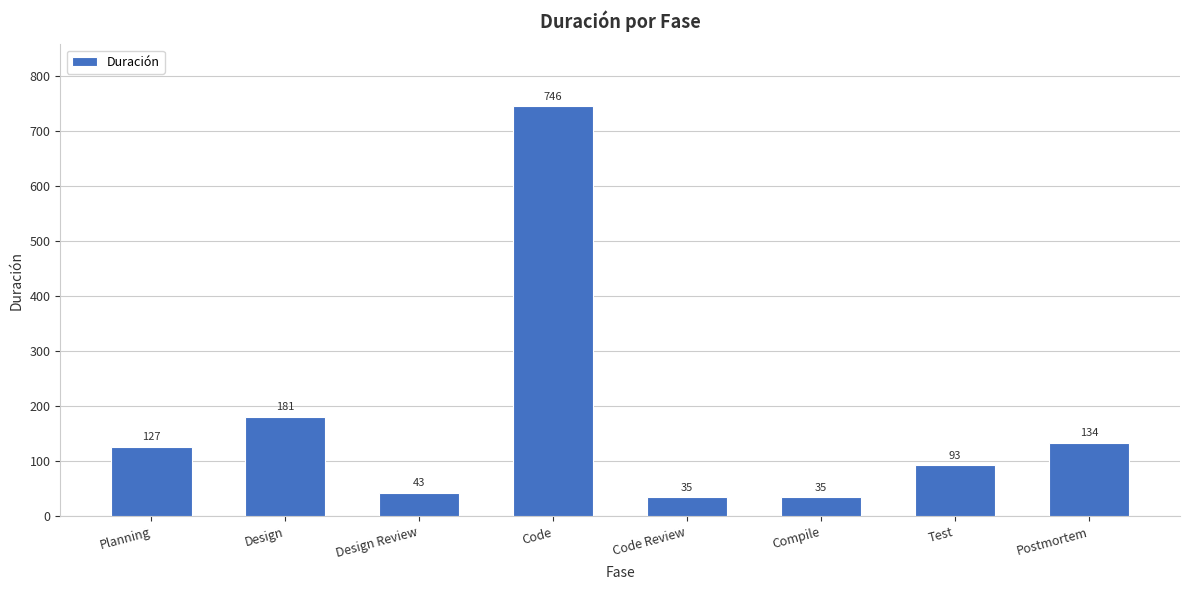

Where is the data nearest to the value 390?

Design